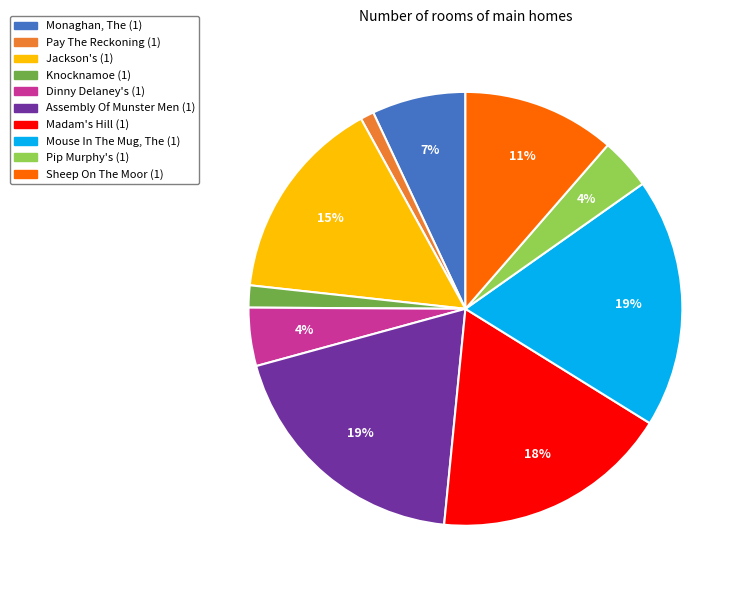

To the nearest percent, what portion does Dinny Delaney's (1) represent?

4%